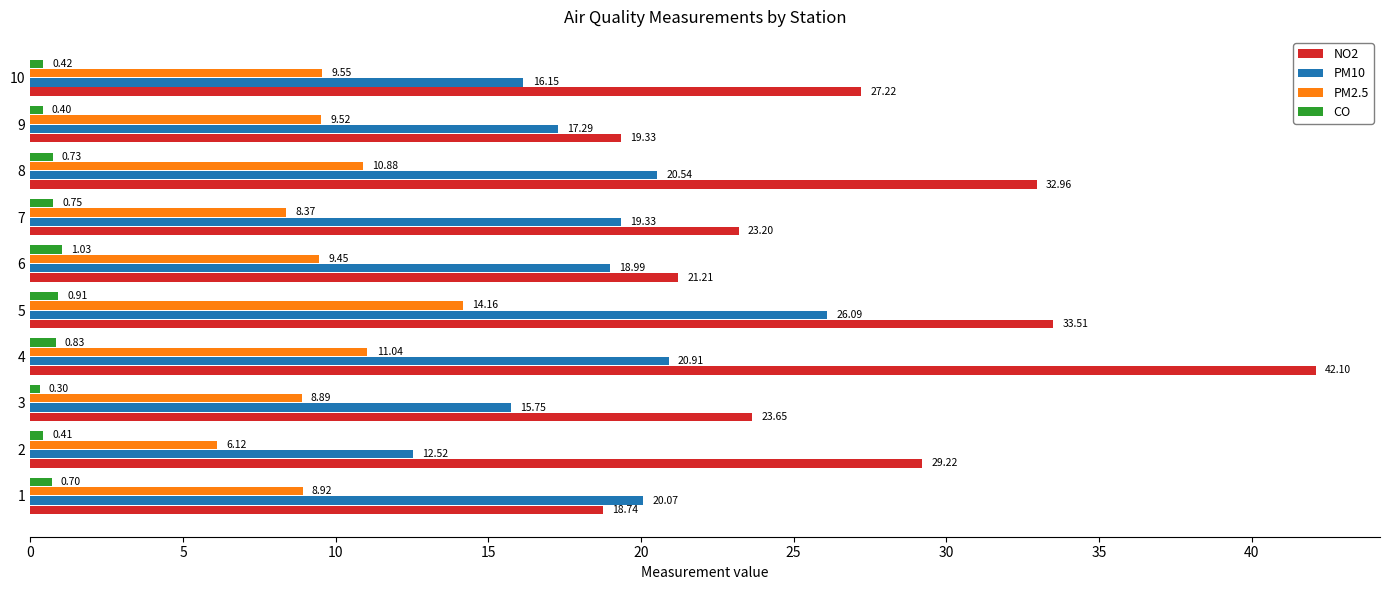

What is the average value of the NO2 series?

27.1